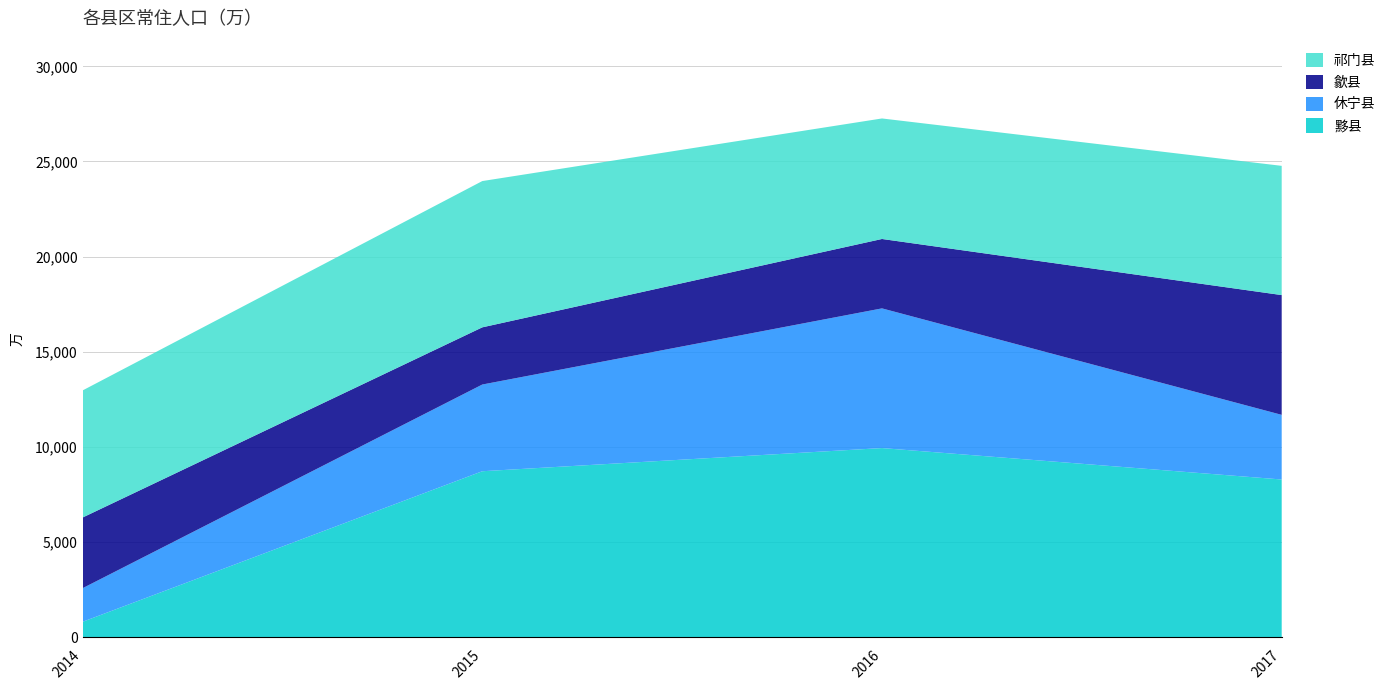

Reading right to left, extract all data points from this chart.

黟县: 2017=8283	2016=9935	2015=8717	2014=803
休宁县: 2017=3398	2016=7343	2015=4558	2014=1766
歙县: 2017=6296	2016=3648	2015=3006	2014=3715
祁门县: 2017=6793	2016=6335	2015=7689	2014=6680